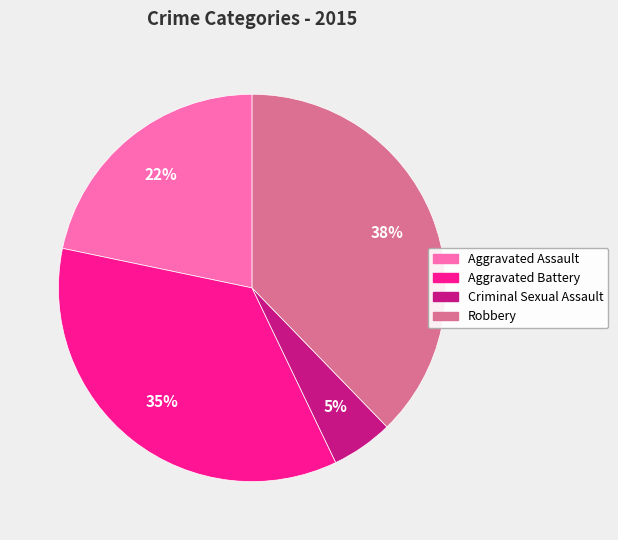

To the nearest percent, what percentage of the pie is Aggravated Assault?

22%